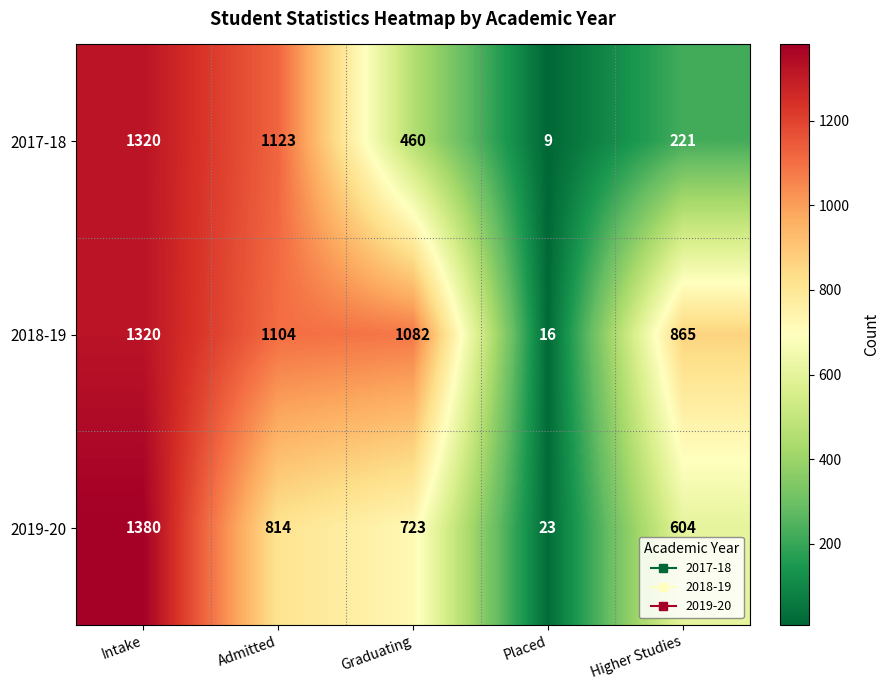

Which series has the largest total across all categories?

2018-19